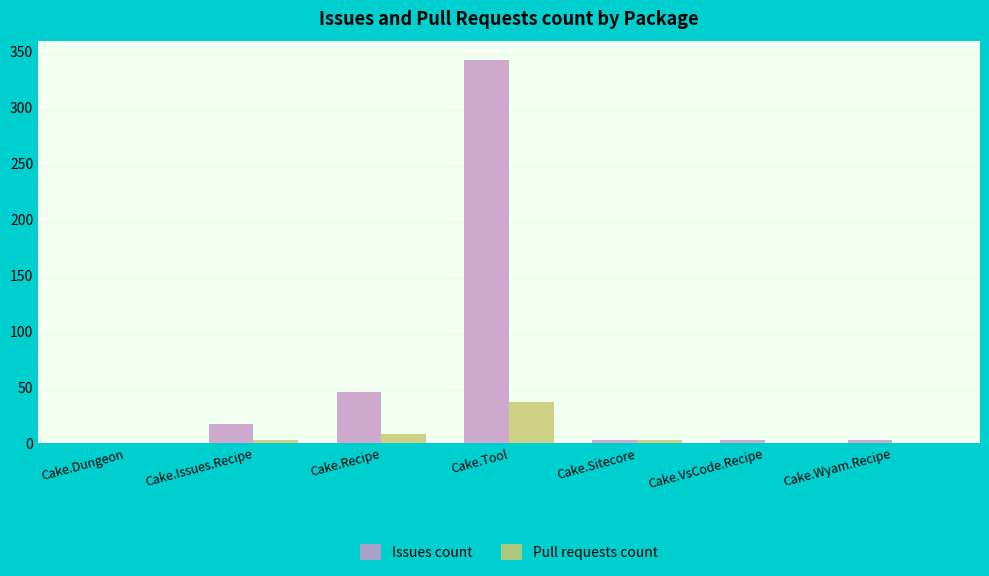

At which label is Issues count closest to 171?

Cake.Recipe